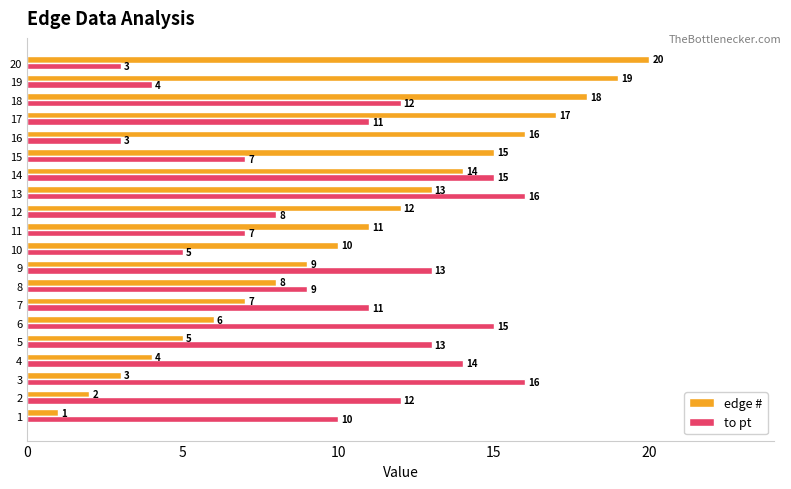

Which series has the largest total across all categories?

edge #